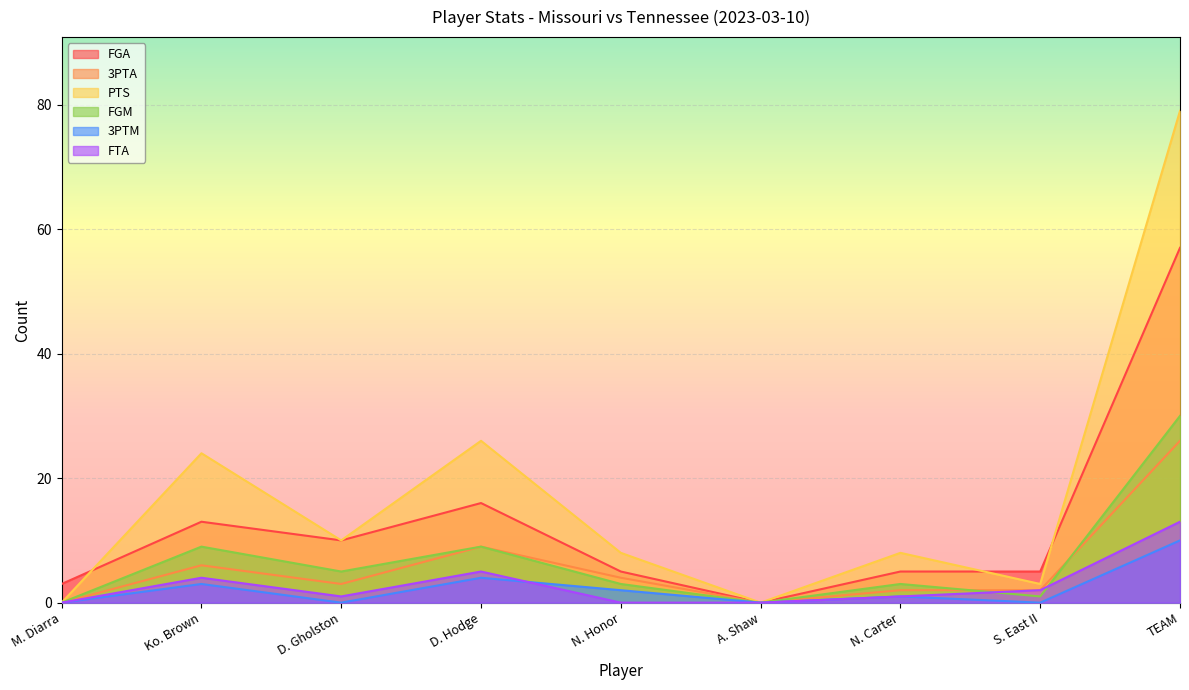

How many lines are shown in the chart?

6